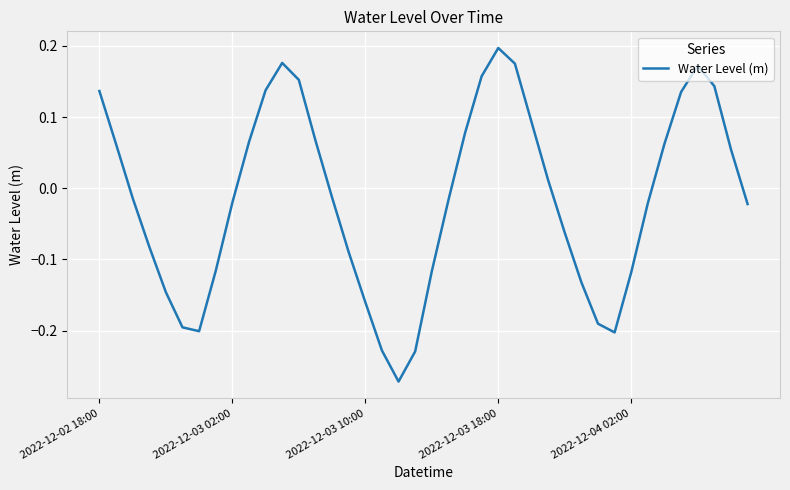

What is the difference between the maximum and minimum values?

0.5